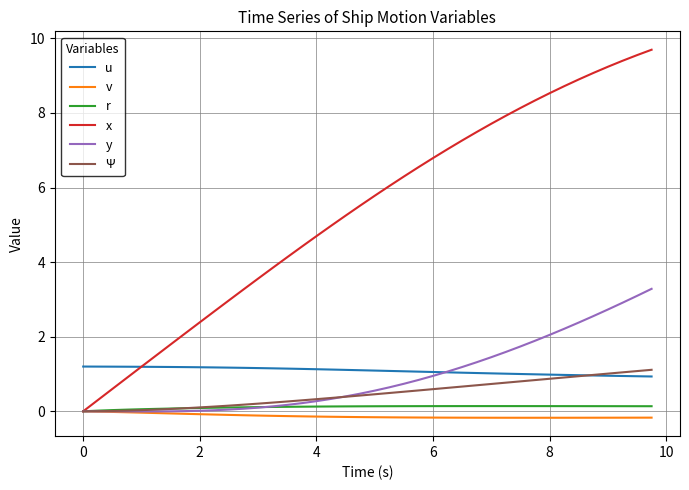

Which series has the widest spread of values?

x